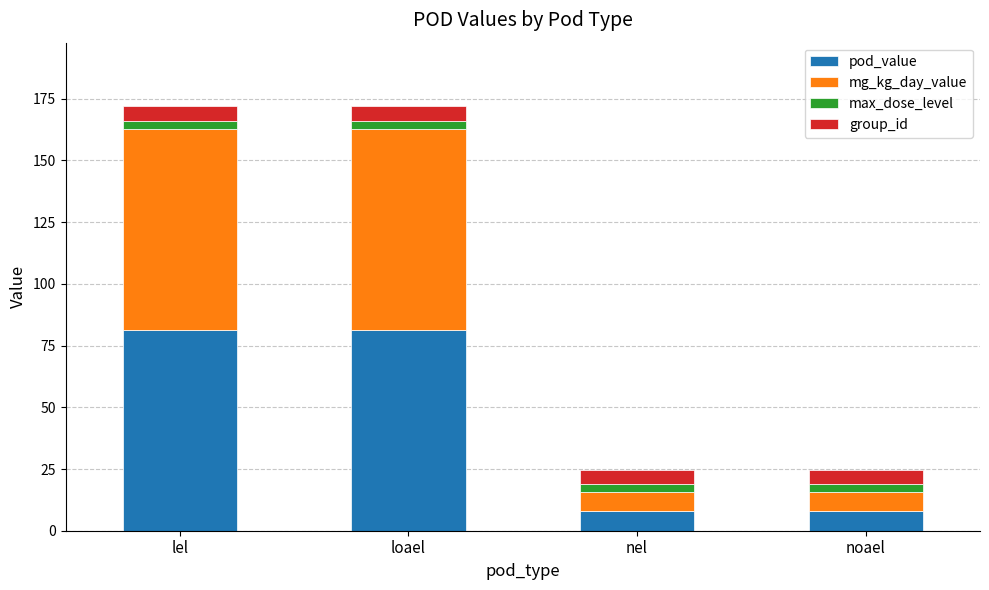

What are all the series names shown in the legend?

pod_value, mg_kg_day_value, max_dose_level, group_id